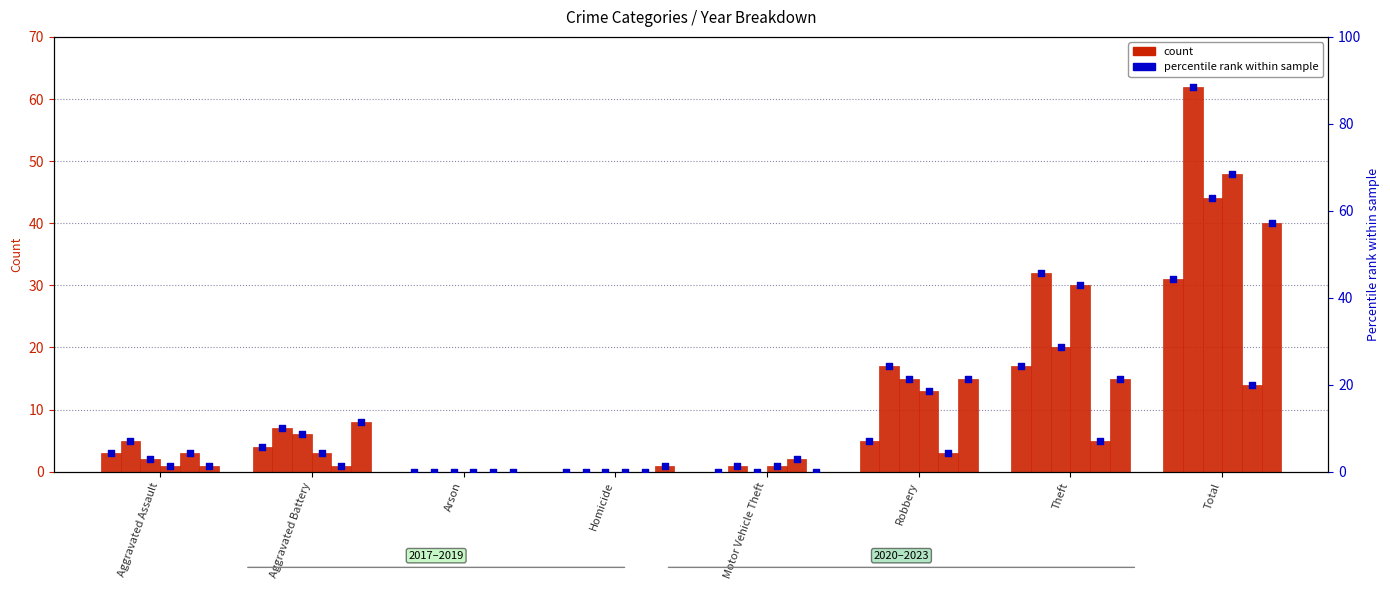

Which has a higher value, Motor Vehicle Theft or Robbery?

Robbery